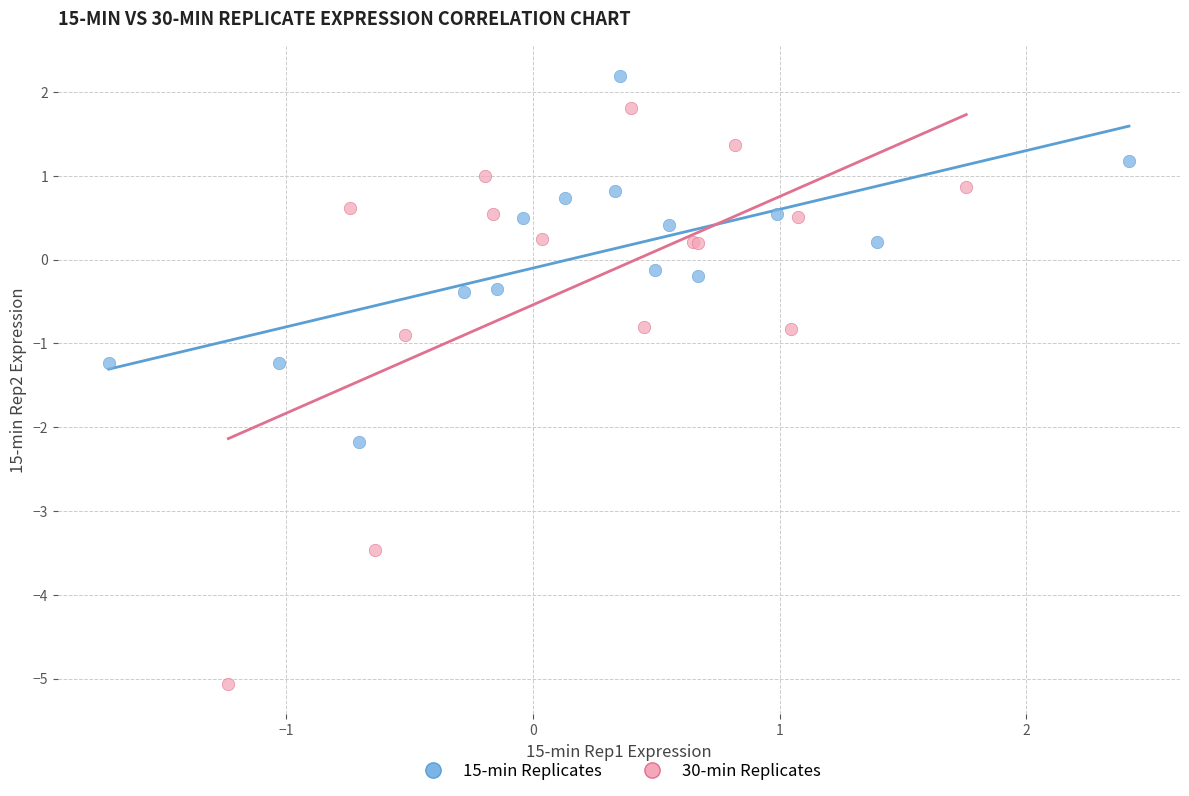

Which series reaches the minimum Y coordinate?

30-min Replicates